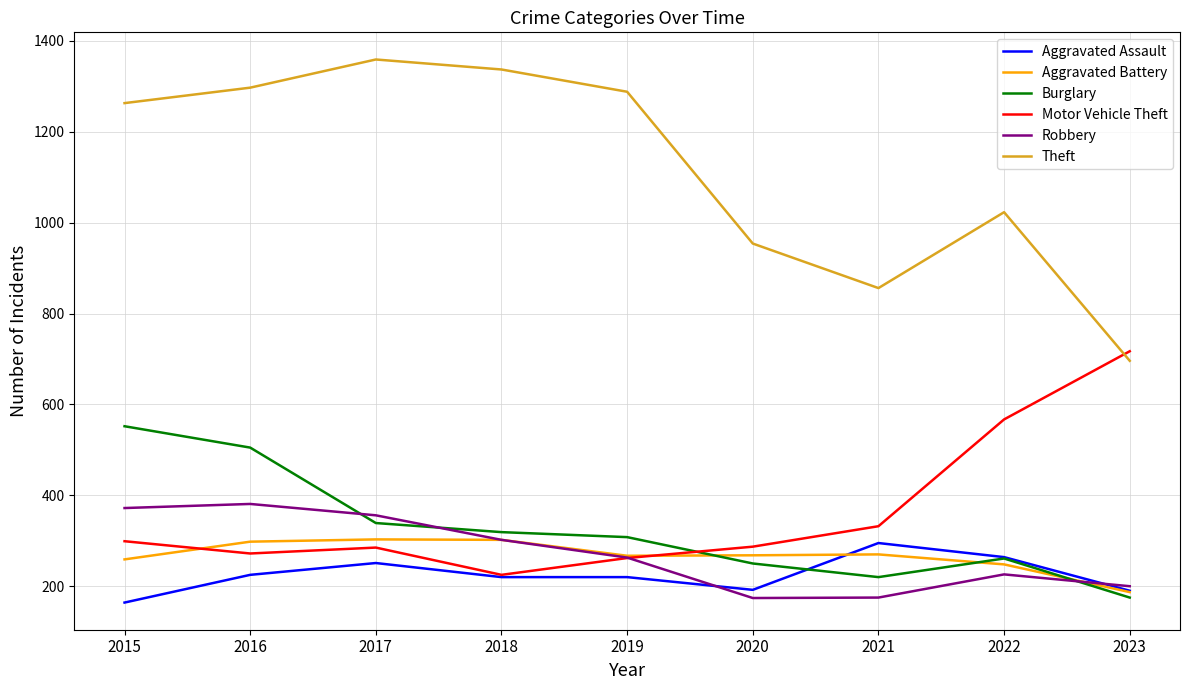

At which label does Theft reach its minimum?

2023